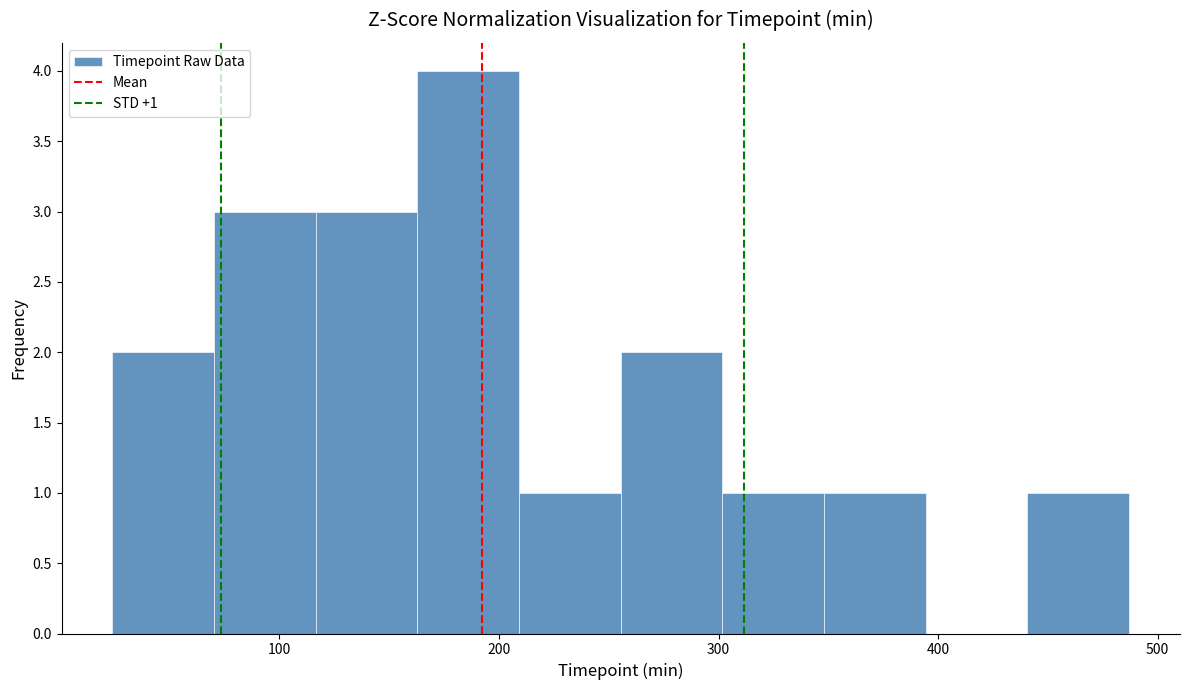

Which range on the x-axis has the tallest bar?

160 to 210